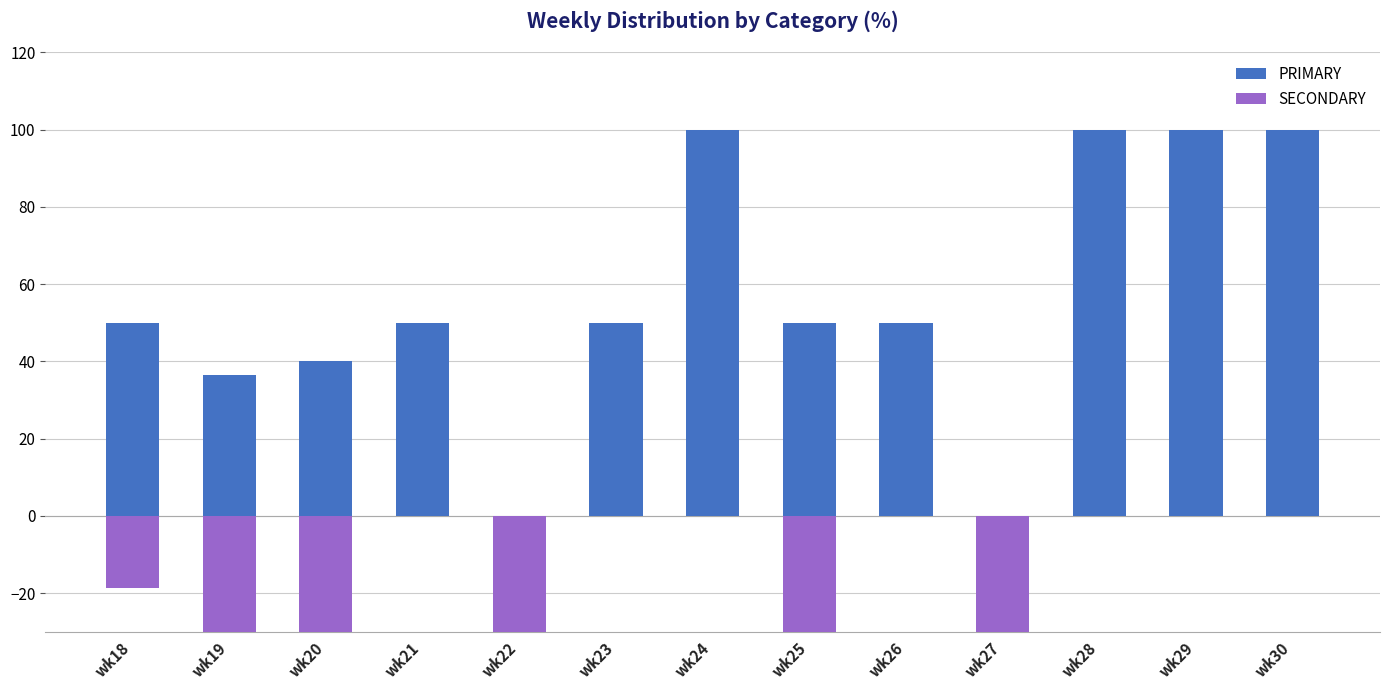

Is it true that PRIMARY equals 100.0 at wk30?

True